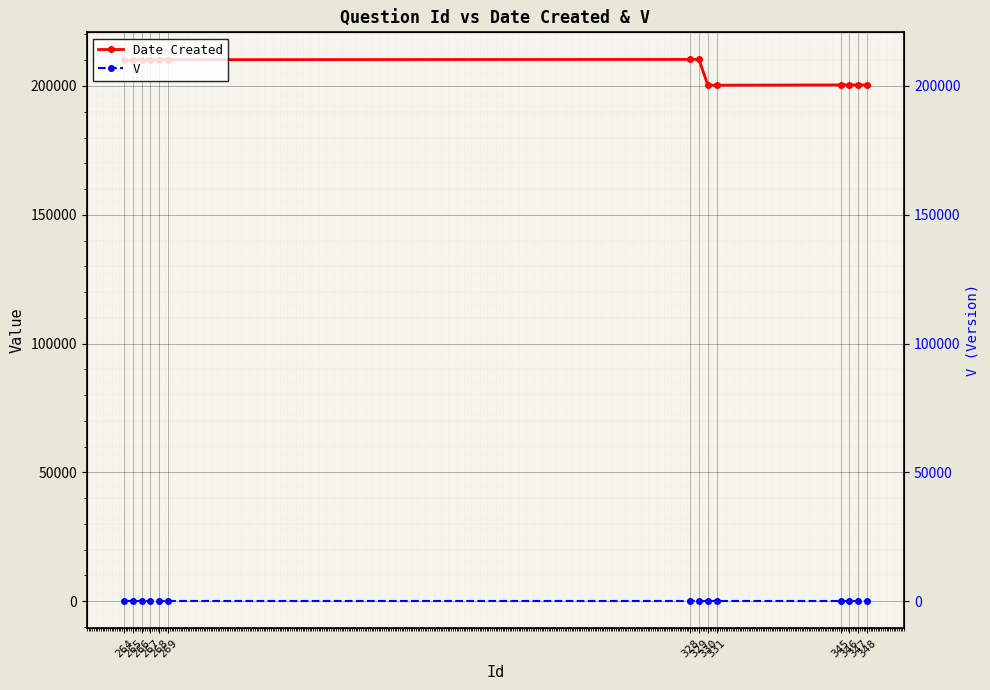

At which label does Date Created first exceed 210120?

266